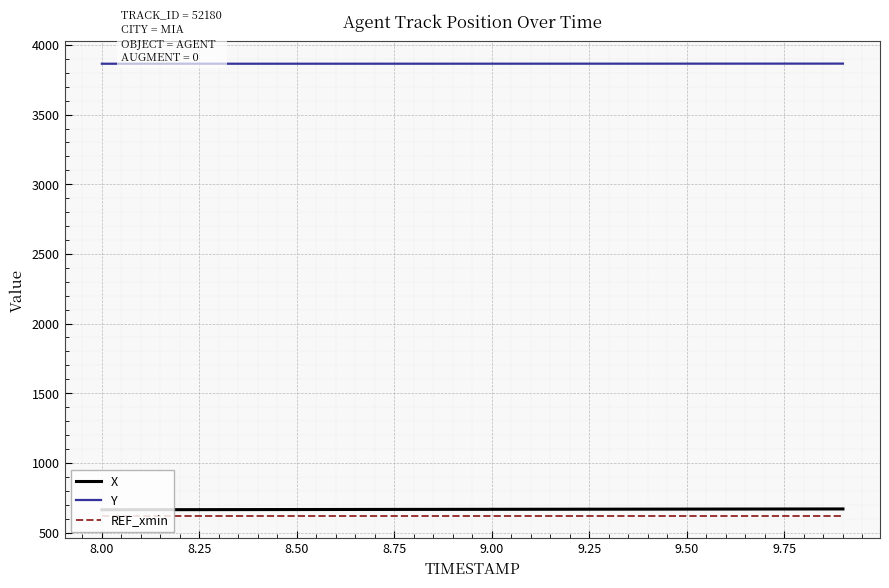

List the series in order of their peak value, lowest first.

REF_xmin, X, Y